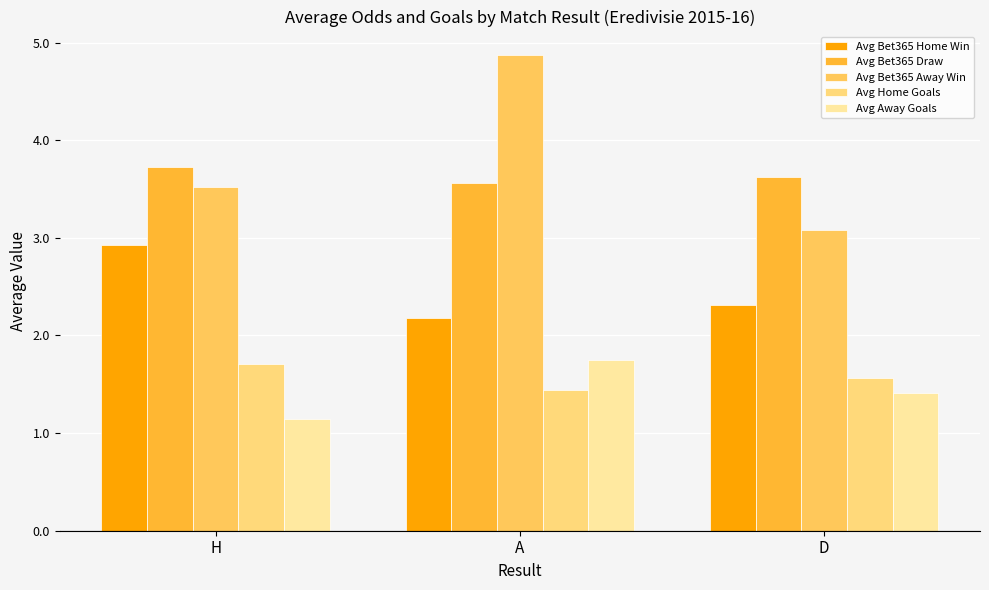

How many categories are shown in the chart?

3